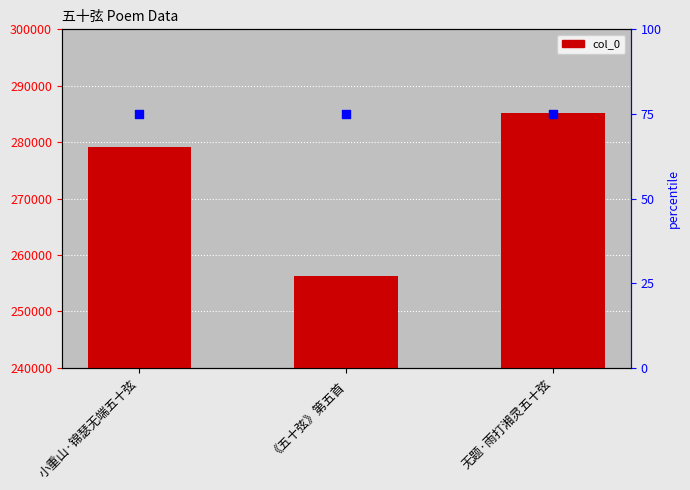

Which series reaches the minimum Y coordinate?

percentile rank within the sample